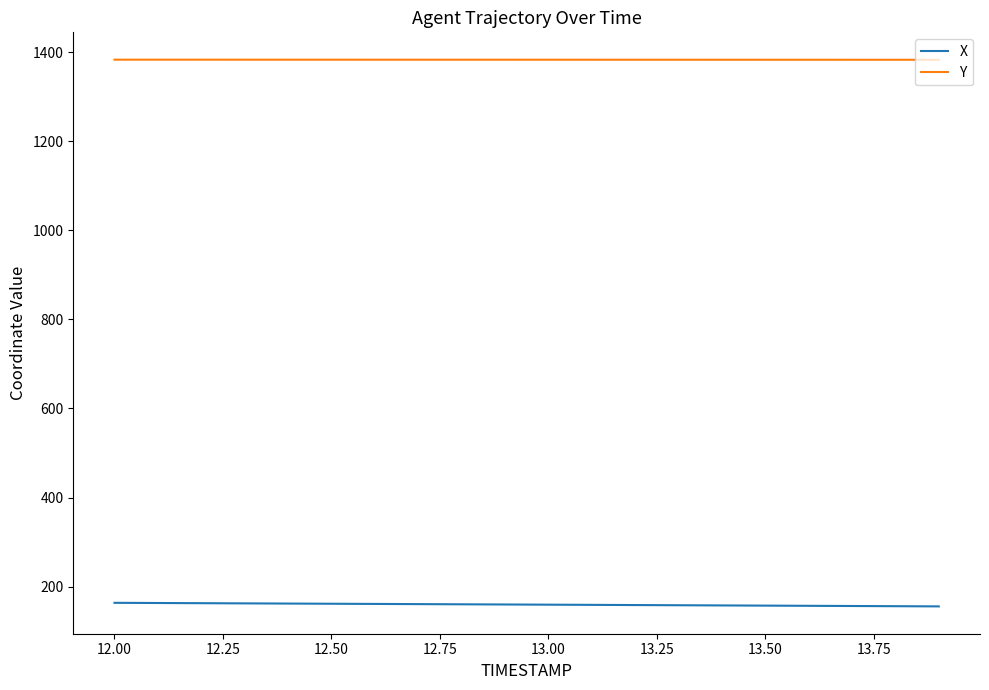

Which series has the largest total across all categories?

Y